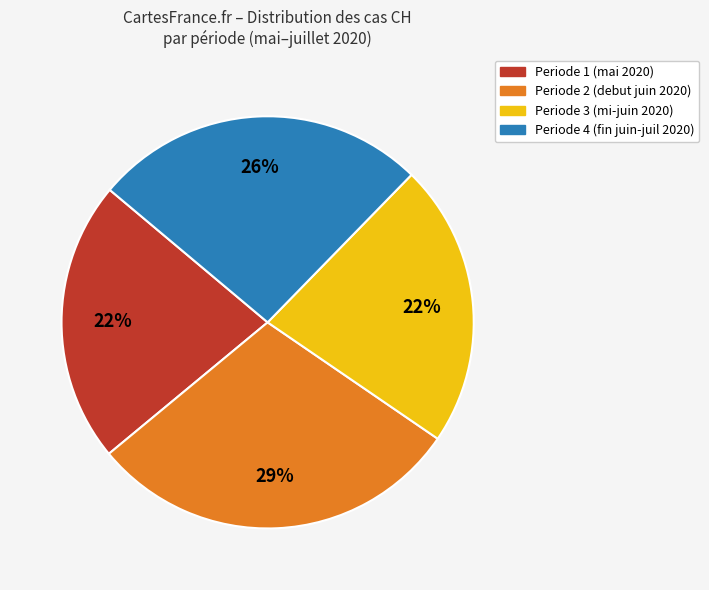

Between Periode 3 (mi-juin 2020) and Periode 2 (debut juin 2020), which is larger?

Periode 2 (debut juin 2020)